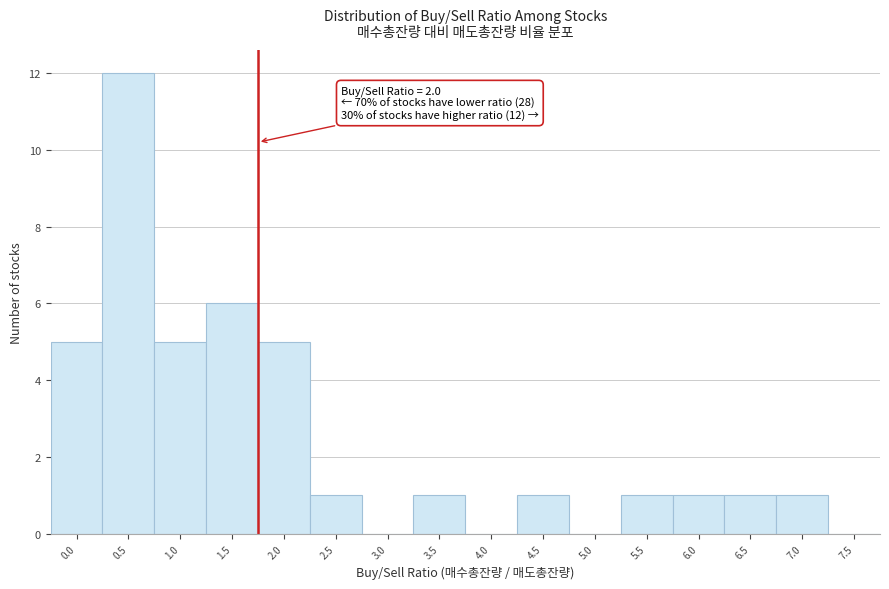

Reading left to right, extract all data points from this chart.

0.0=5	0.5=12	1.0=5	1.5=6	2.0=5	2.5=1	3.0=0	3.5=1	4.0=0	4.5=1	5.0=0	5.5=1	6.0=1	6.5=1	7.0=1	7.5=0